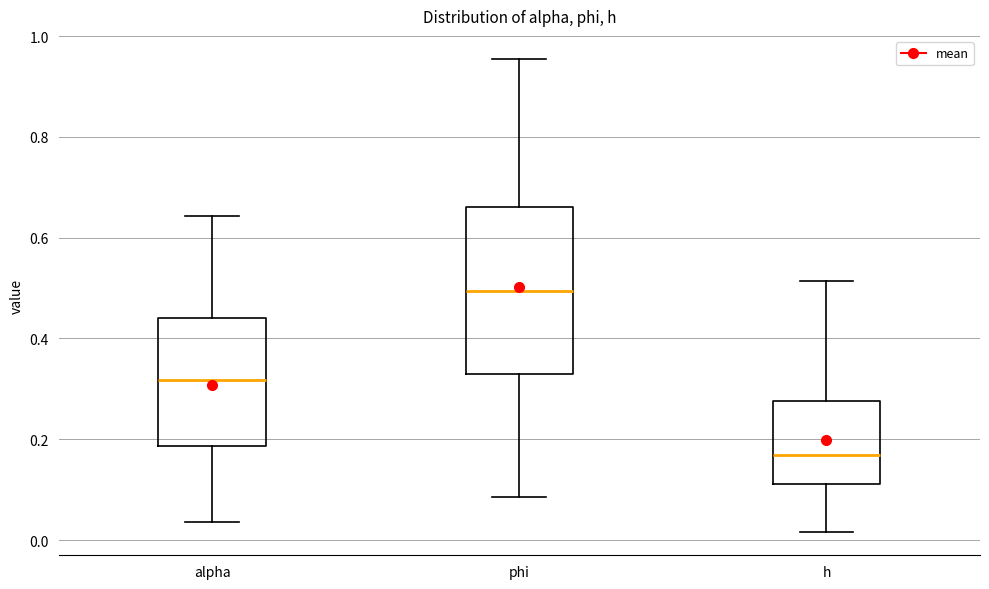

Where does the median line of the box for phi sit on the y-axis? The values are not printed on the chart, so give them approximately, as read against the axis.

0.50